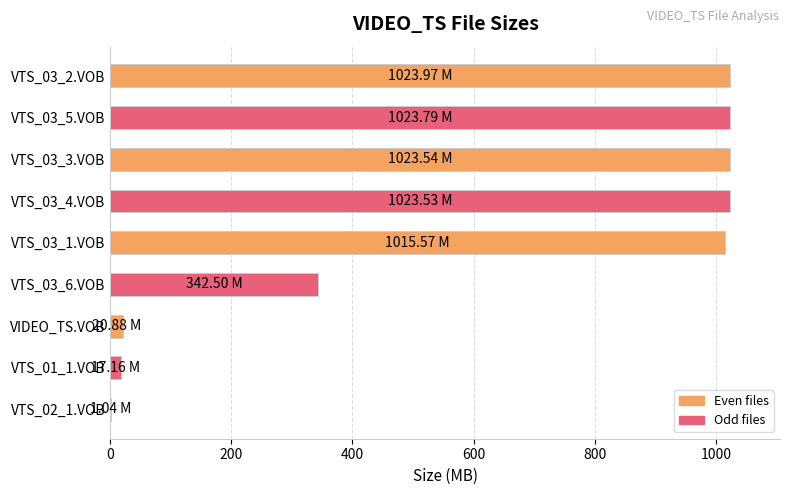

Which has a higher value, VTS_03_6.VOB or VTS_03_1.VOB?

VTS_03_1.VOB